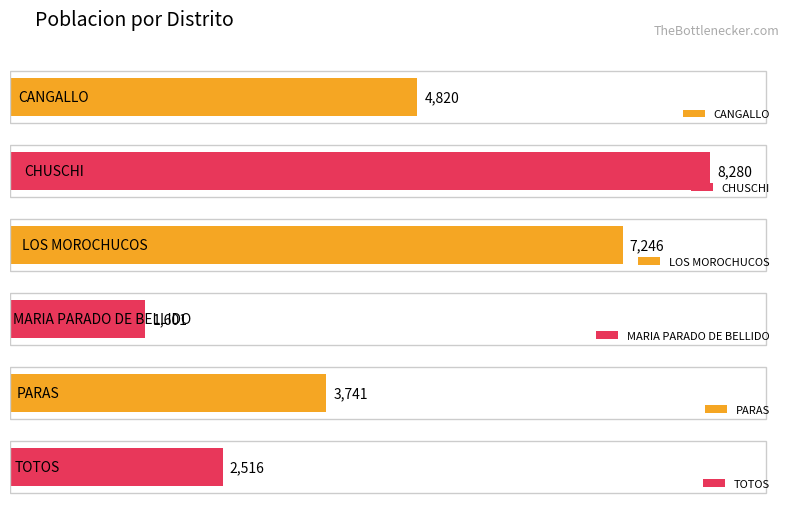

Reading left to right, extract all data points from this chart.

CANGALLO=4820	CHUSCHI=8280	LOS MOROCHUCOS=7246	MARIA PARADO DE BELLIDO=1601	PARAS=3741	TOTOS=2516